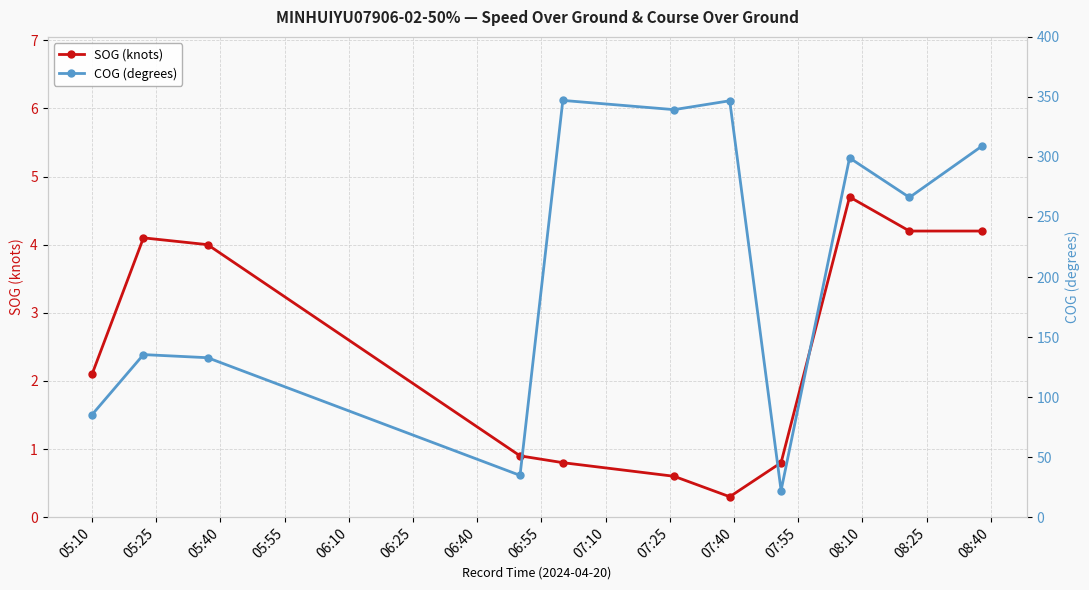

What is the difference between the maximum and second lowest values in the COG (degrees) series?

312.3